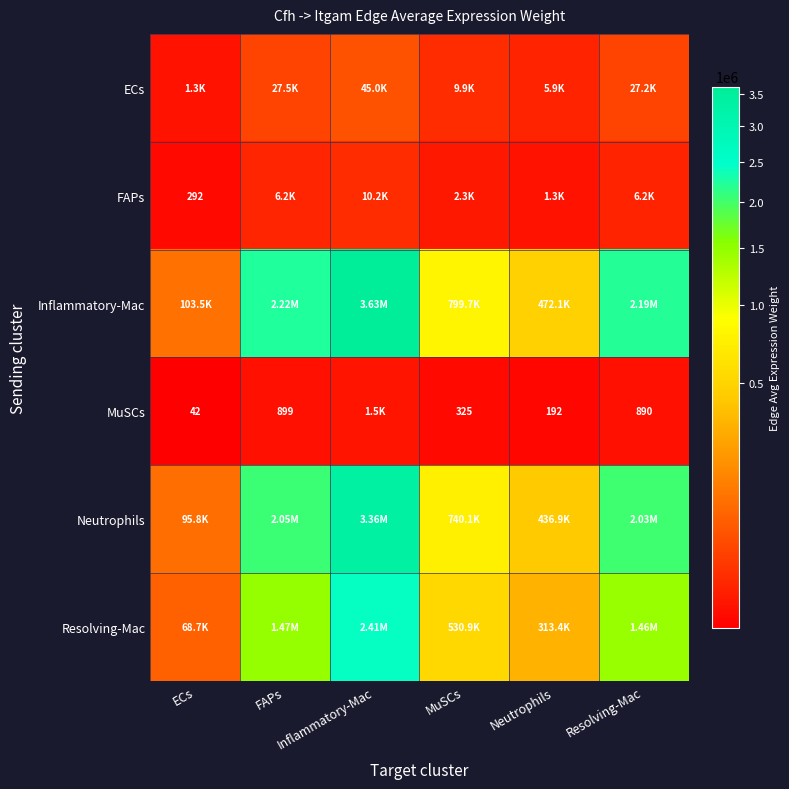

At which label is Resolving-Mac closest to 1239068?

Resolving-Mac